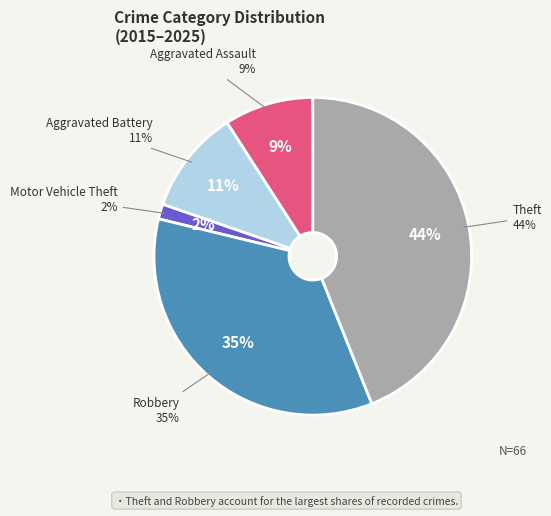

Is Aggravated Battery the majority of the pie?

No